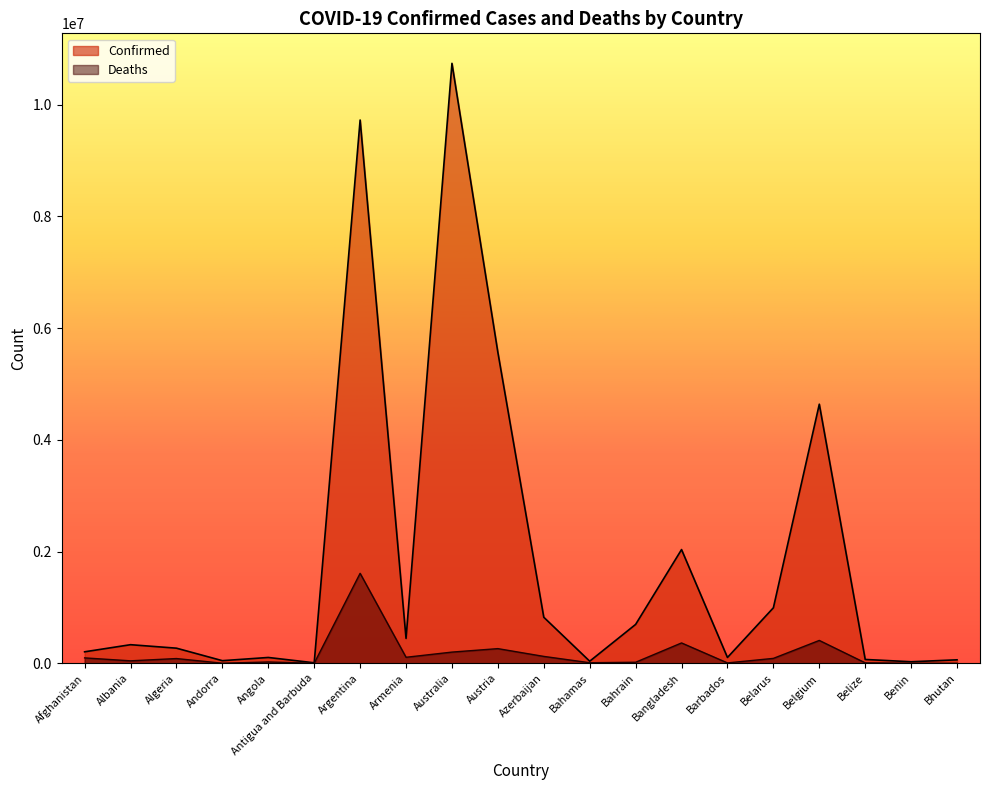

At Austria, list the series in order from smallest to largest.

Deaths, Confirmed